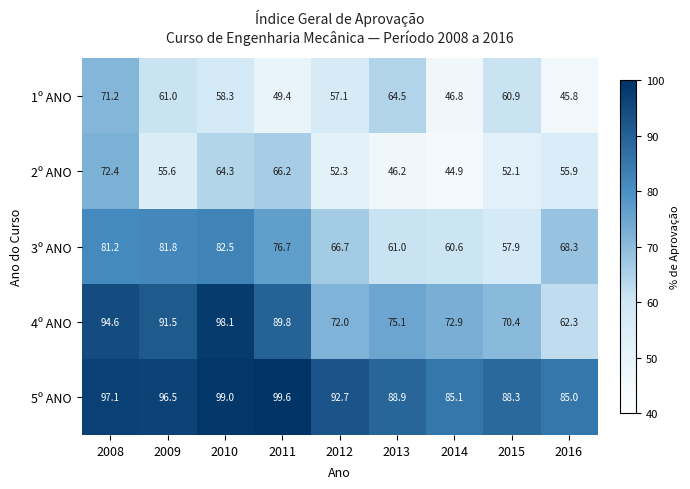

Read the 4º ANO value at 2009.

91.5